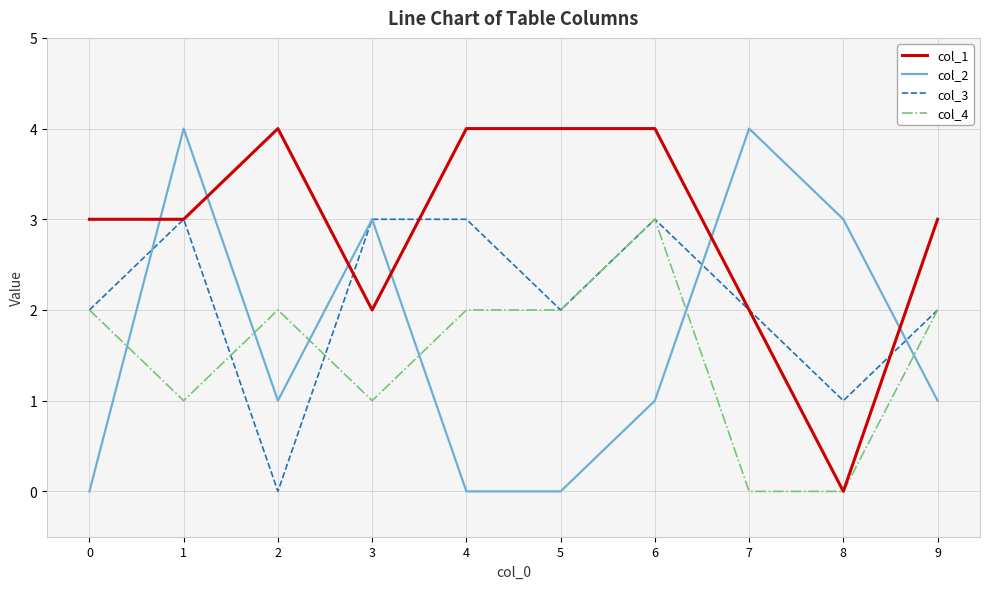

True or false: col_4 has a value of 3 at 4.

False